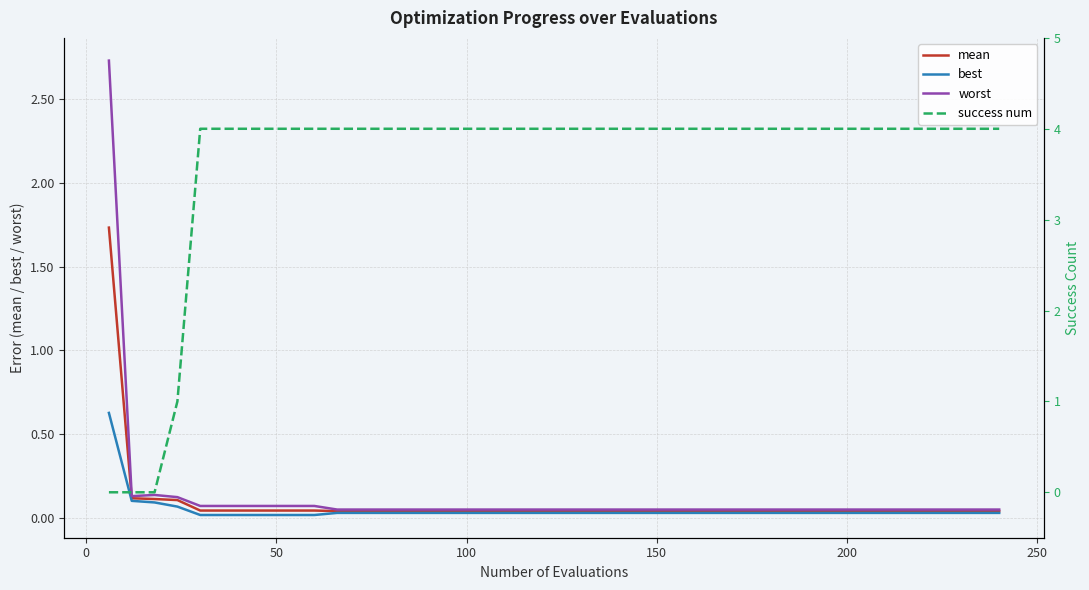

Is the value of best at 38 greater than the value of mean at 0?

No